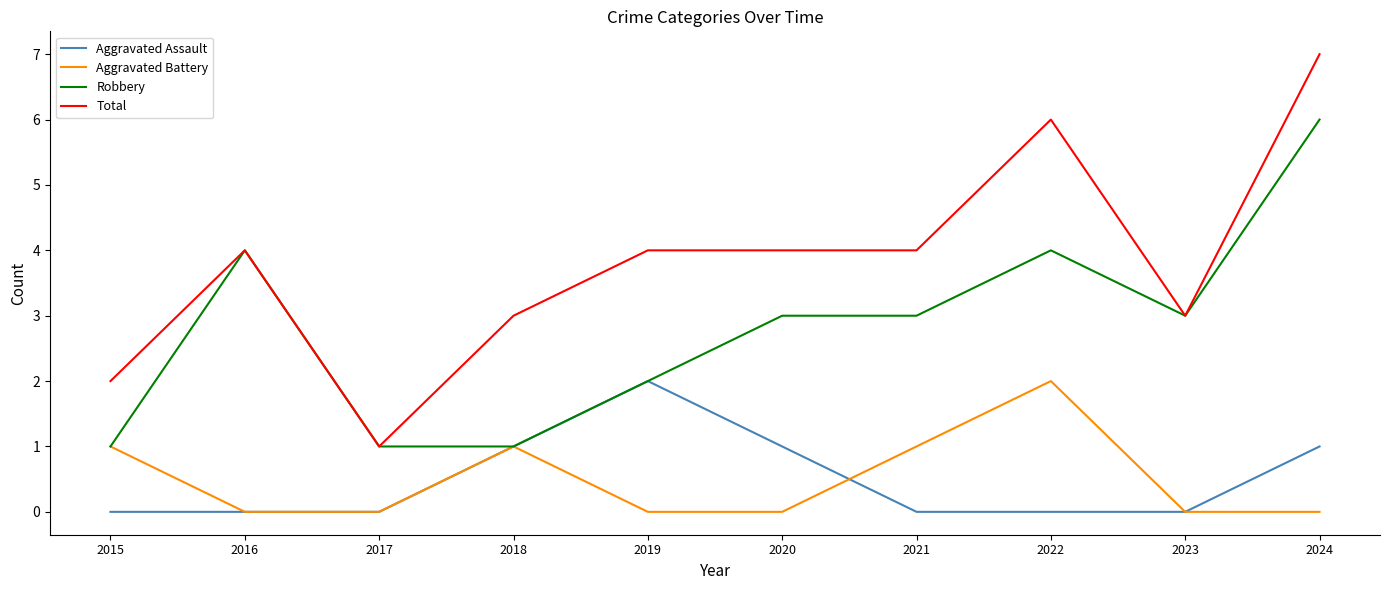

Count the Robbery values in the range 1 to 4.

9